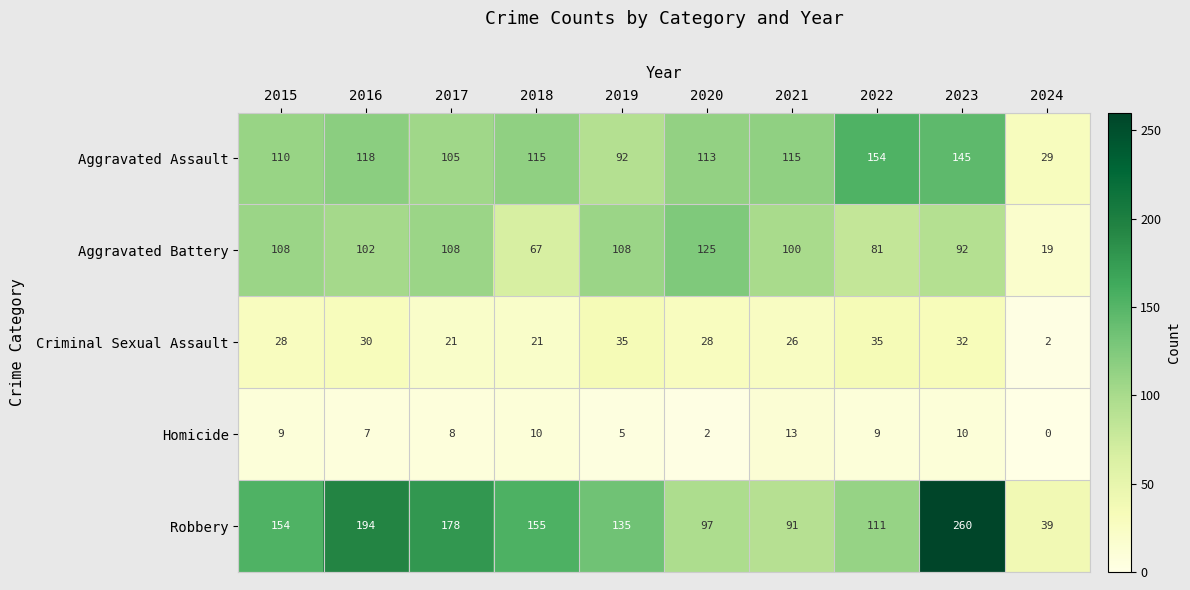

True or false: Homicide has a value of 9 at 2015.

True